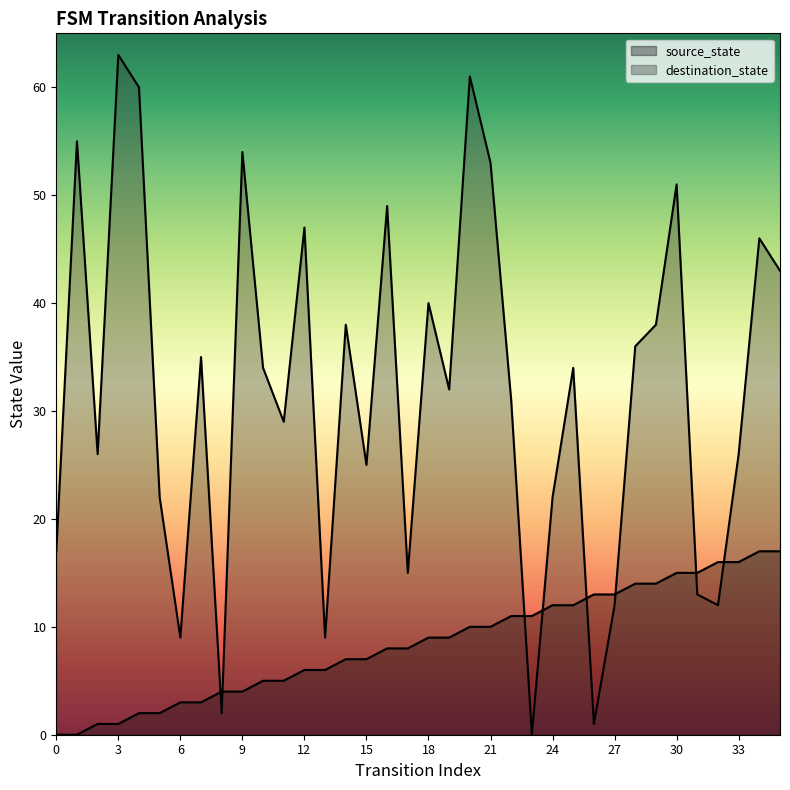

Rank the series by their average value, from lowest to highest.

source_state, destination_state